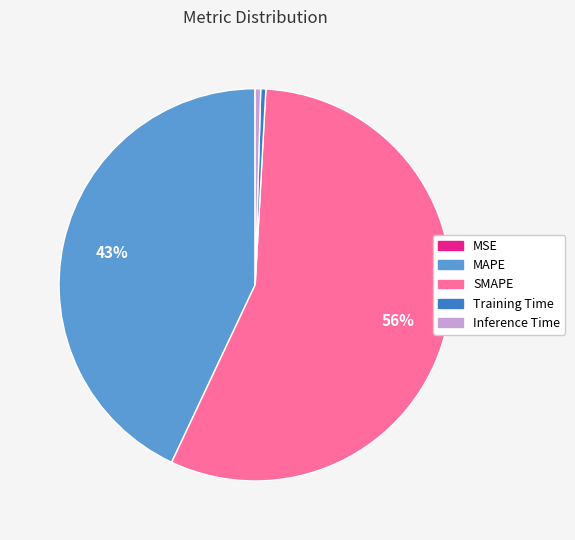

Which slice is the largest?

SMAPE